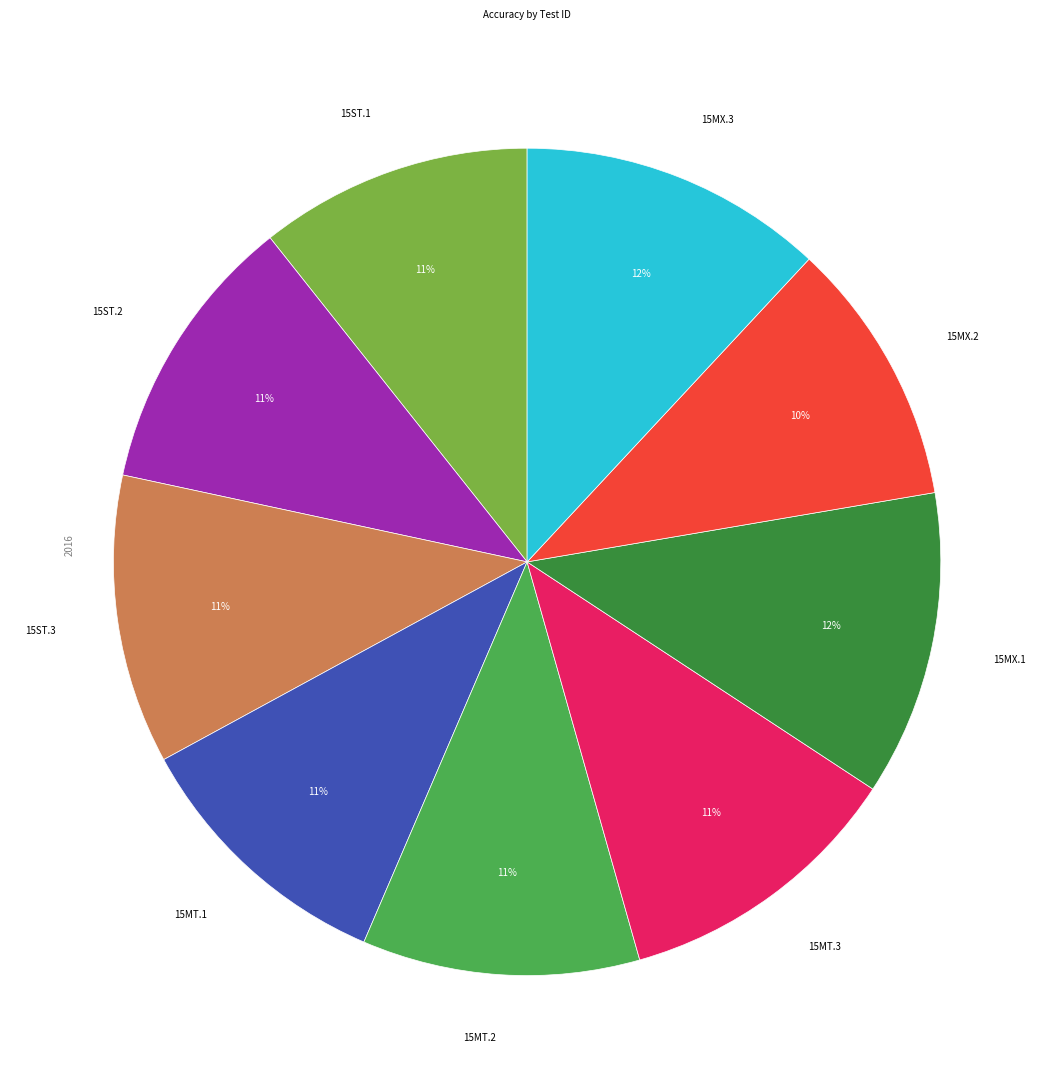

How many slices are in this pie chart?

9